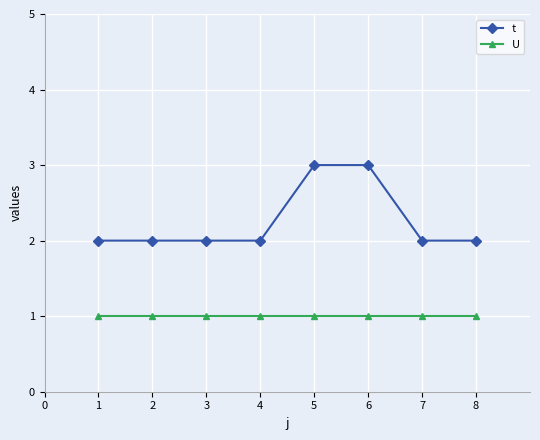

What is the value of the U point at the 8th from the left?

1